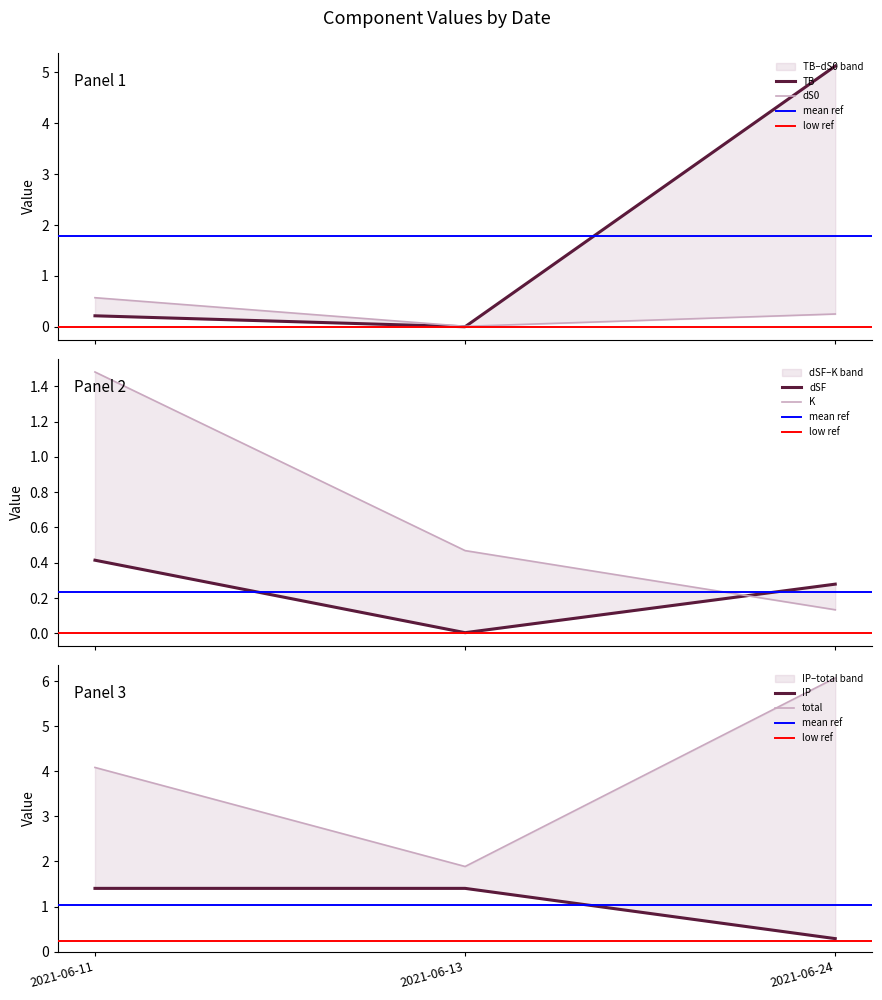

What are all the series names shown in the legend?

TB, dS0, dSF, K, IP, total